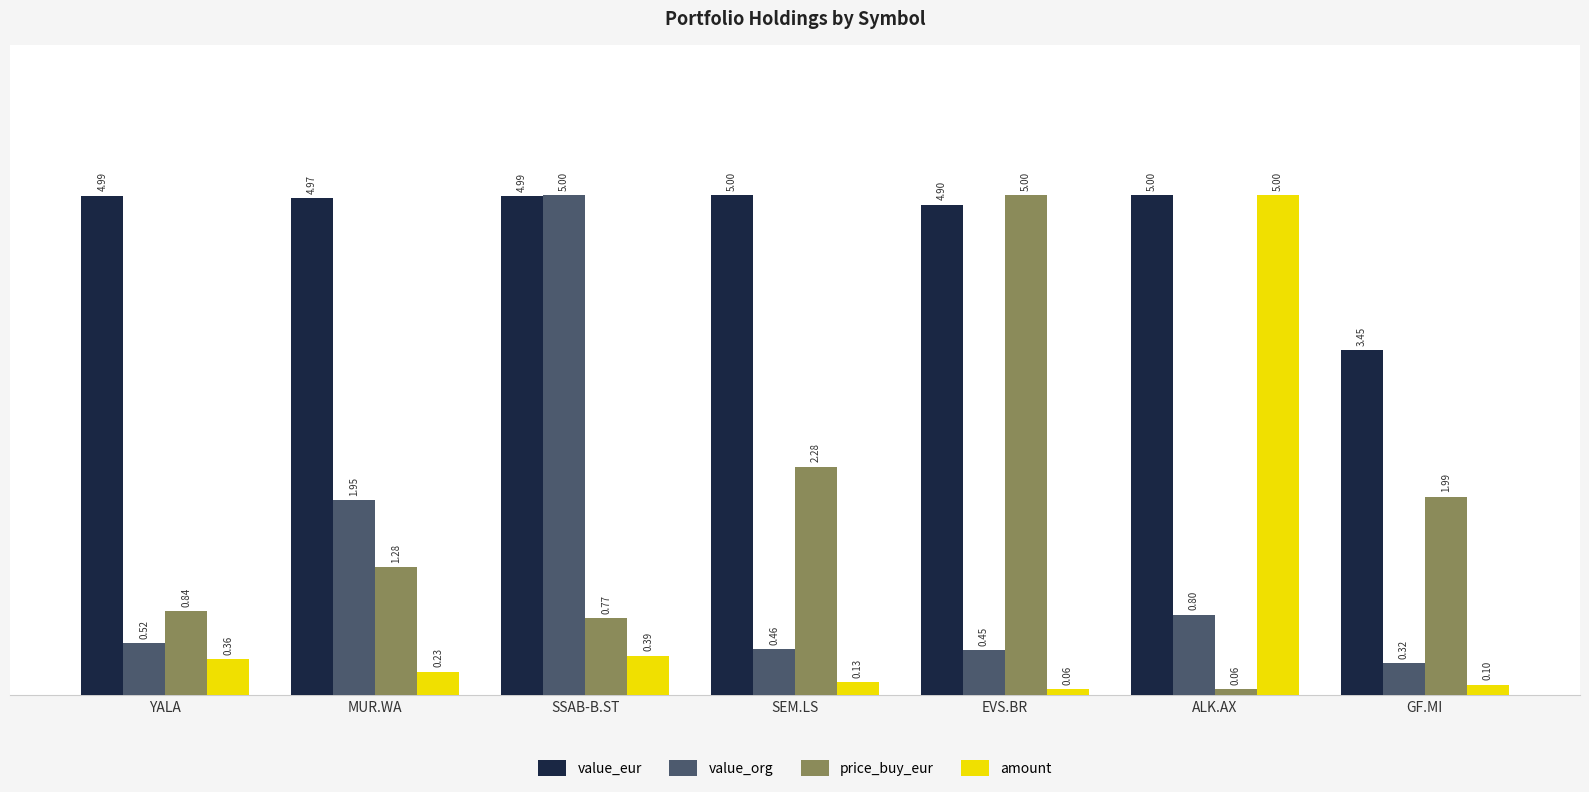

Which series changed the most between YALA and ALK.AX?

amount